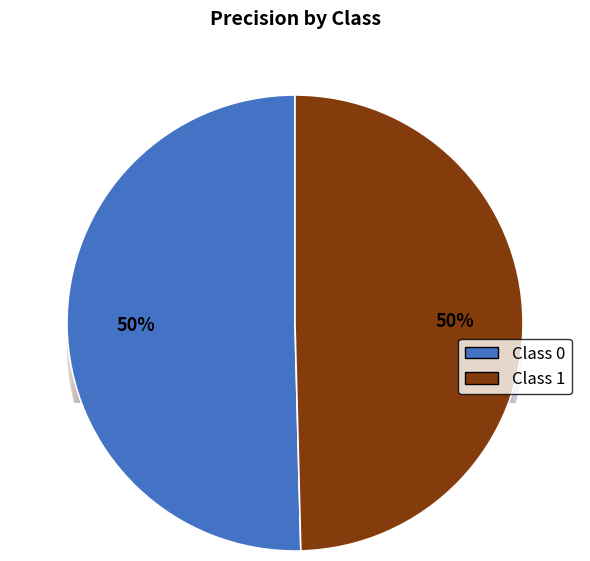

To the nearest percent, what percentage of the pie is 0?

50%